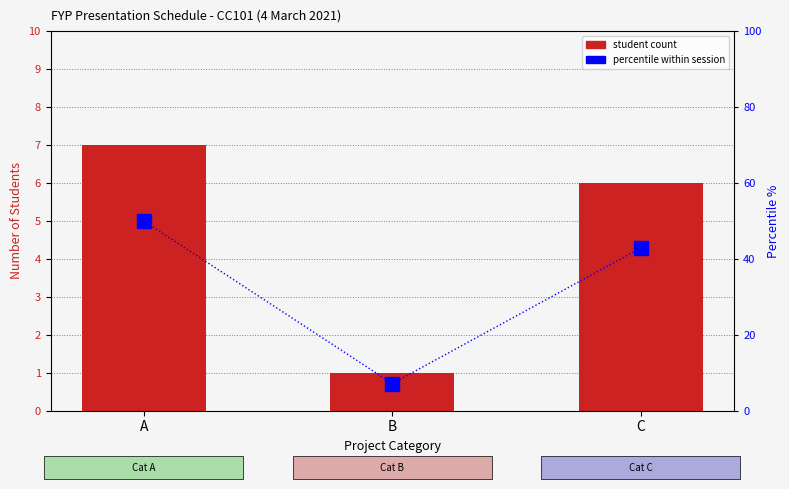

Where is student count nearest to the value 4?

C